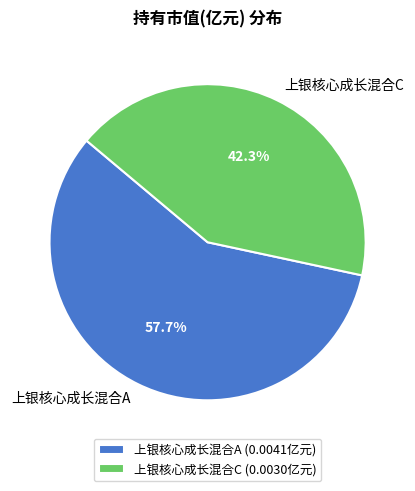

To the nearest percent, what is the average slice percentage?

50%